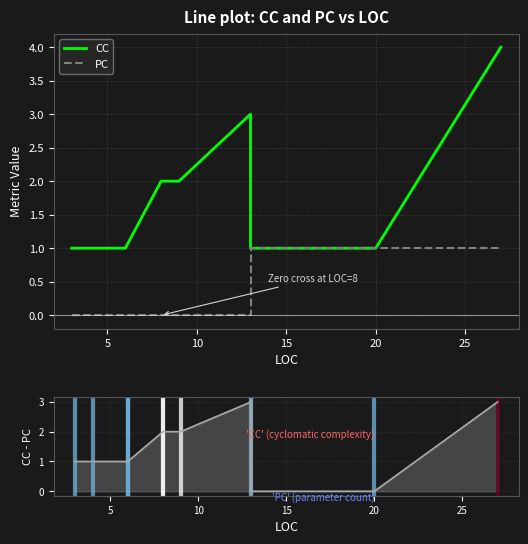

Which series has the largest total across all categories?

CC